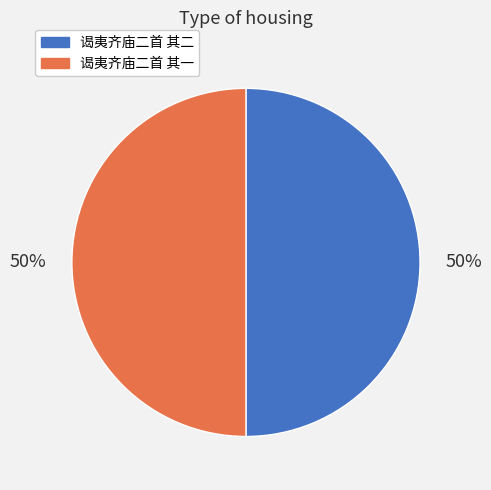

Do 谒夷齐庙二首 其二 and 谒夷齐庙二首 其一 together represent more than half of the pie?

Yes